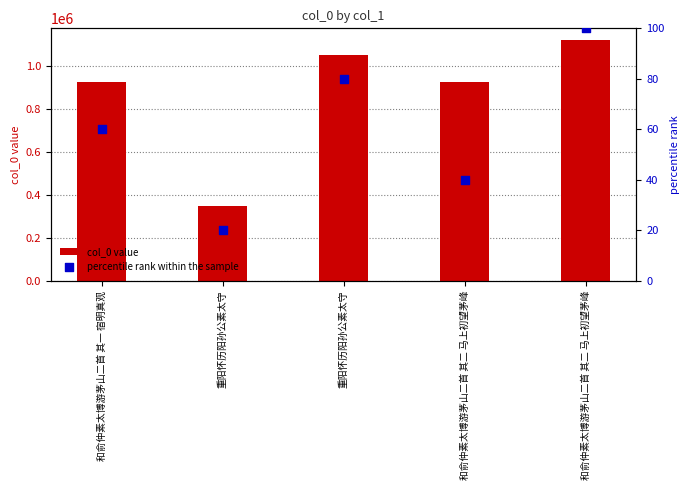

Which series reaches the maximum Y coordinate?

col_0 value